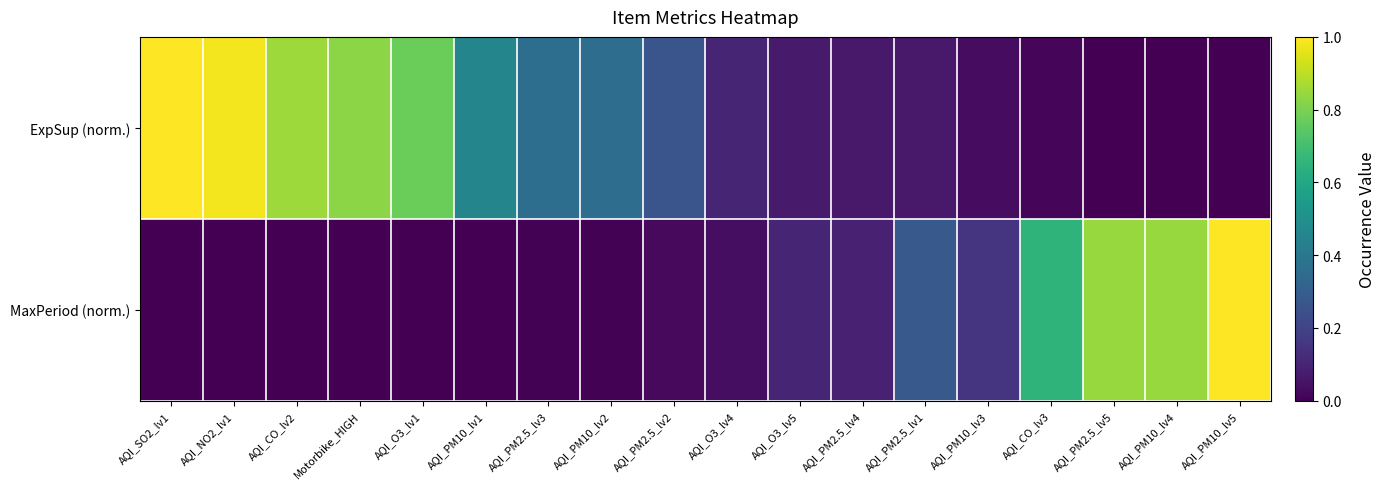

Which series has the largest total across all categories?

ExpSup (norm.)